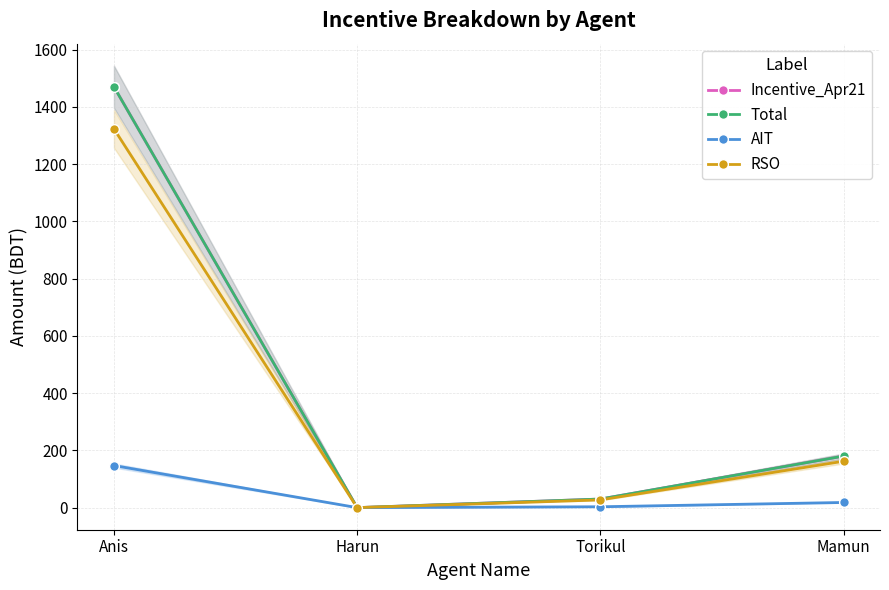

True or false: Total has a value of 107 at Mamun.

False